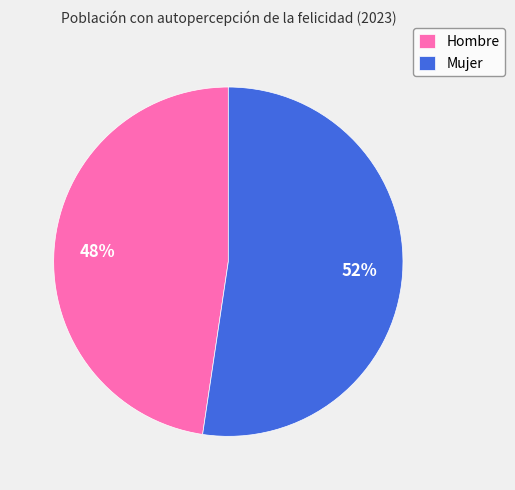

The Mujer slice represents 52% of the pie. True or false?

True